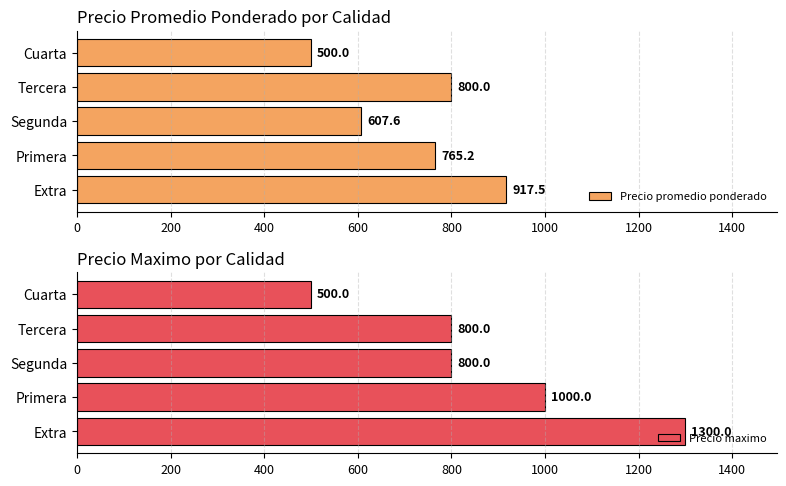

What is the value of the Precio maximo bar at the 4th from the left?

800.0